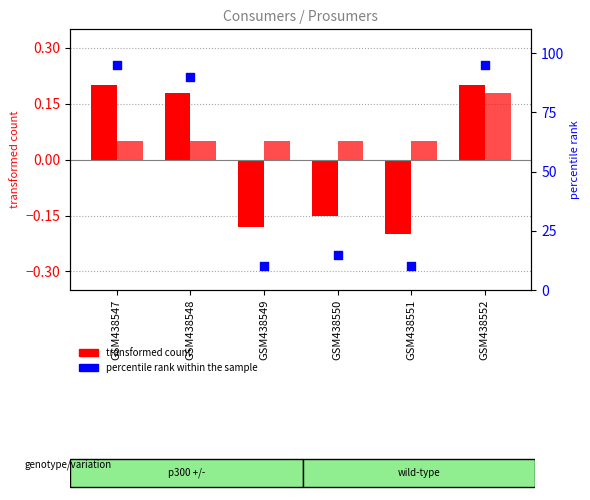

Which series has the largest Y range (max minus min)?

percentile rank within the sample